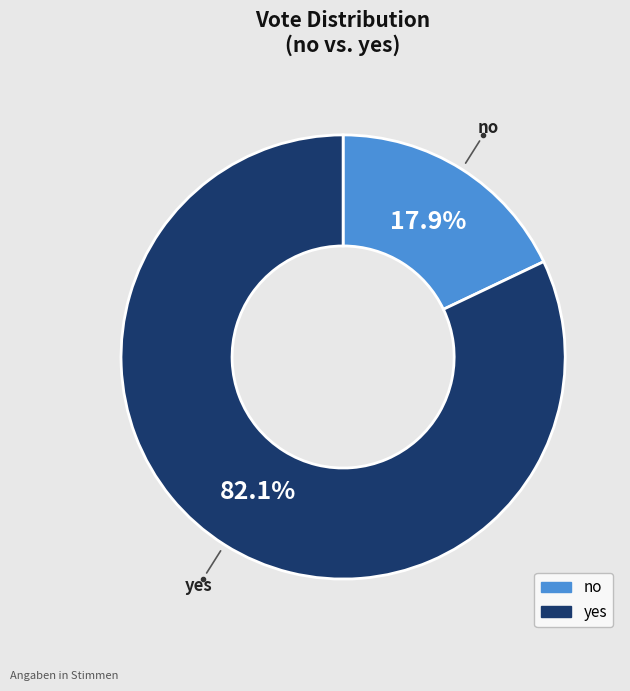

Which category has the smallest portion of the pie?

no